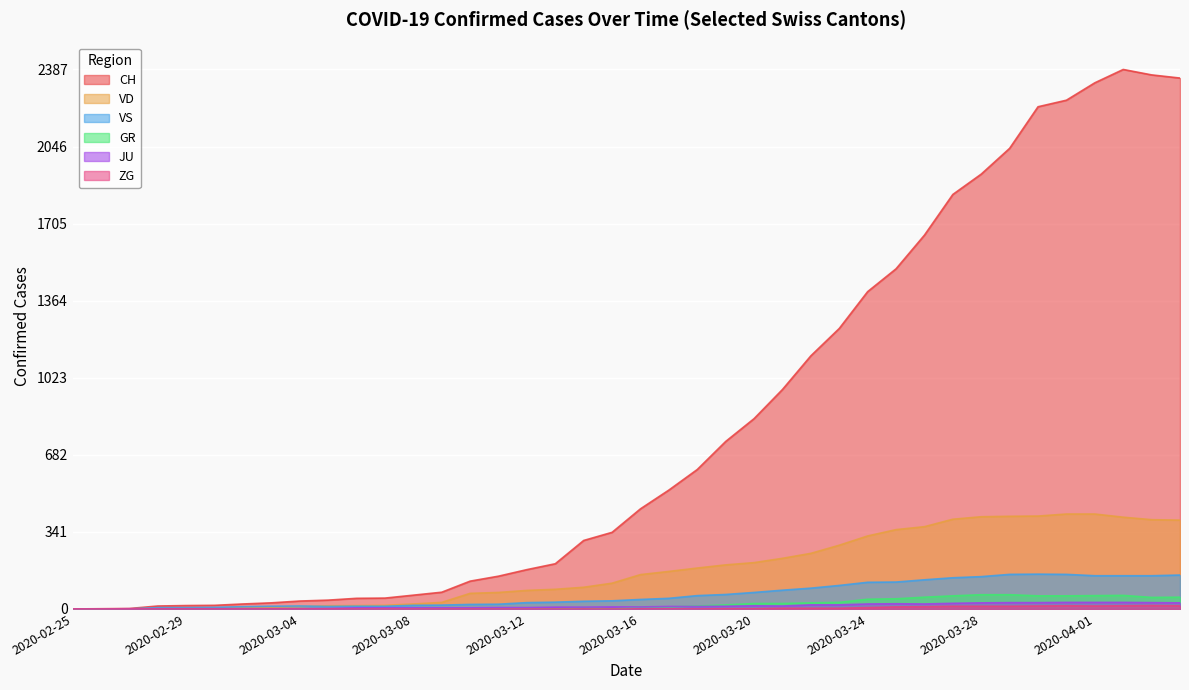

How many series are shown in this chart?

6